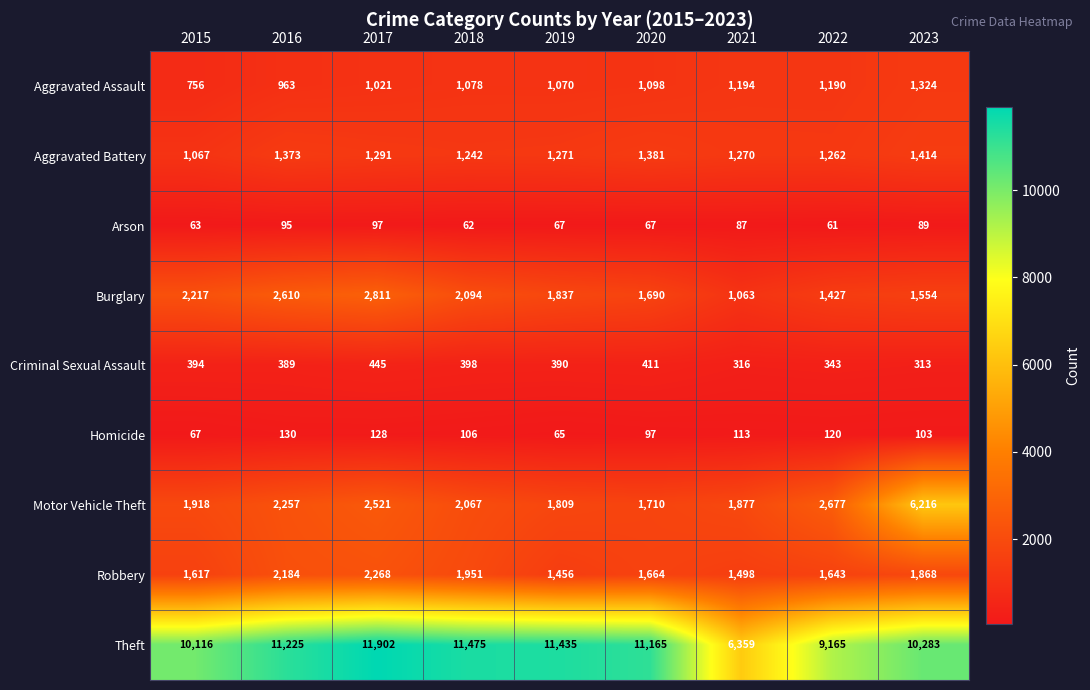

Which series has the largest total across all categories?

Theft